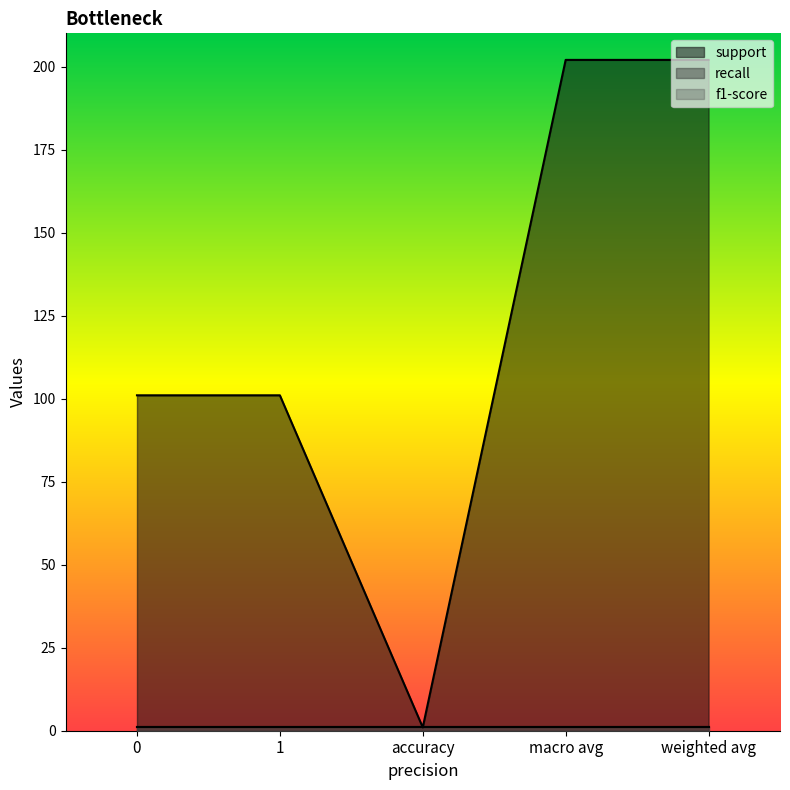

Between weighted avg and accuracy, which is larger?

weighted avg